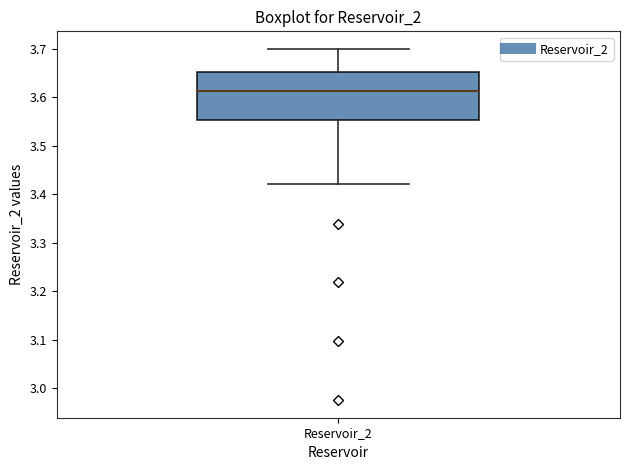

Where is the lower edge of the box for Reservoir_2 on the y-axis? The values are not printed on the chart, so give them approximately, as read against the axis.

3.55